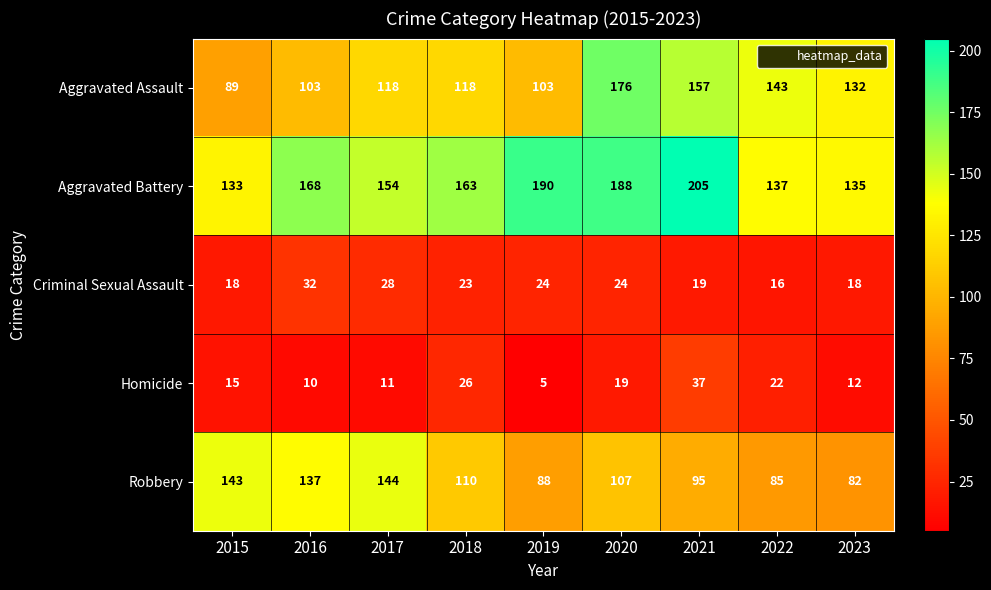

What is the approximate value of Homicide at 2023, to the nearest 10?

10